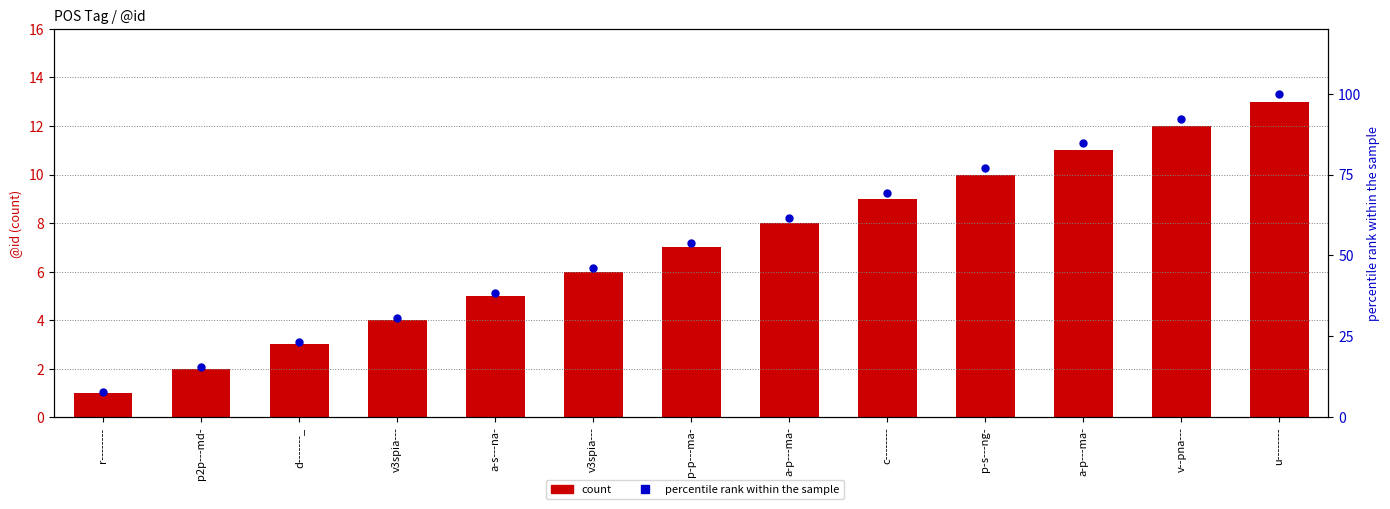

What is the difference between the second highest and second lowest values in the percentile rank within the sample series?

76.9